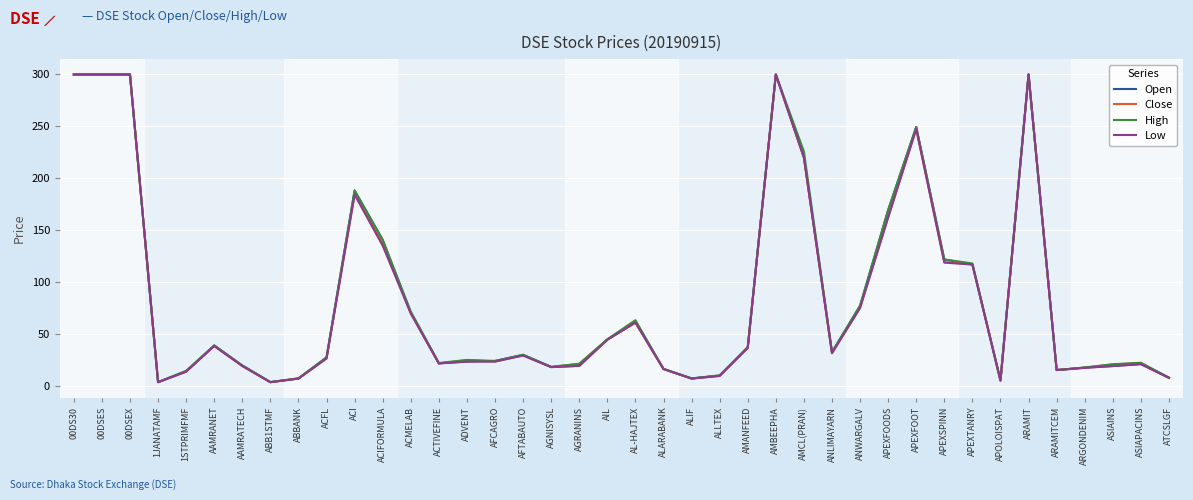

True or false: High has more than 0 interior local peaks.

True